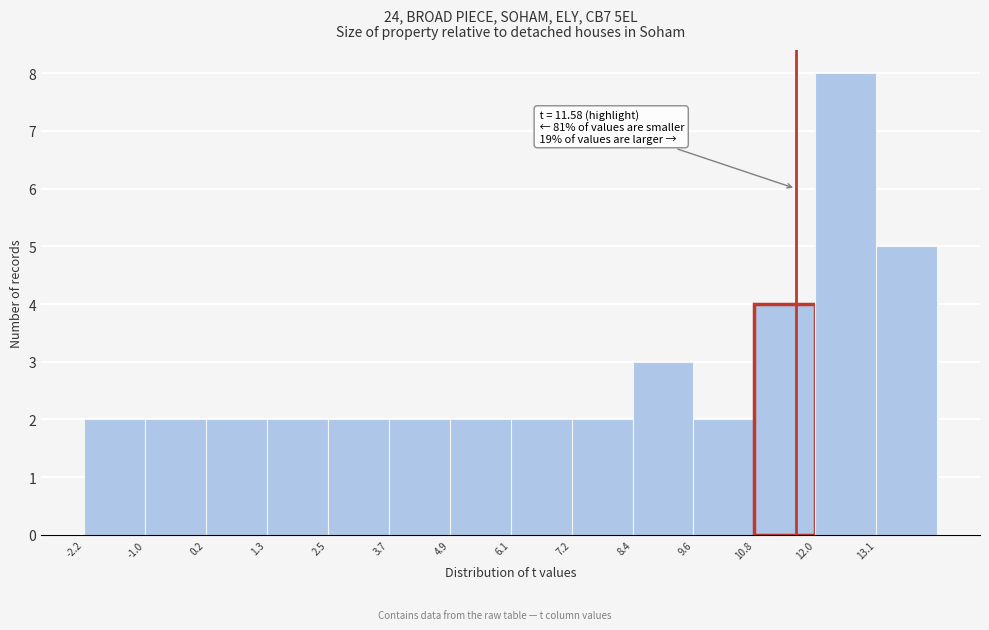

Which range on the x-axis has the tallest bar?

11.96 to 13.14